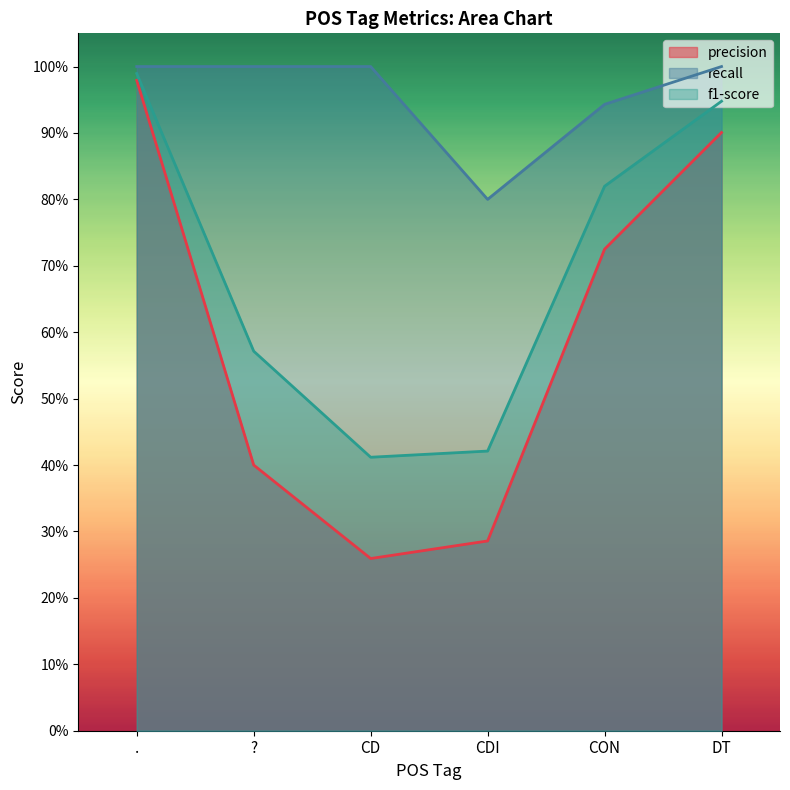

What is the label of the 3rd point from the right?

CDI